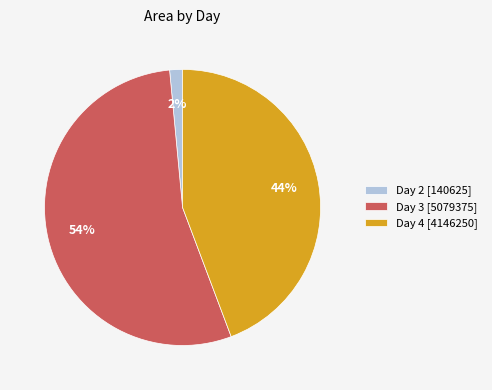

Is the sum of Day 3 [5079375] and Day 2 [140625] greater than half?

Yes